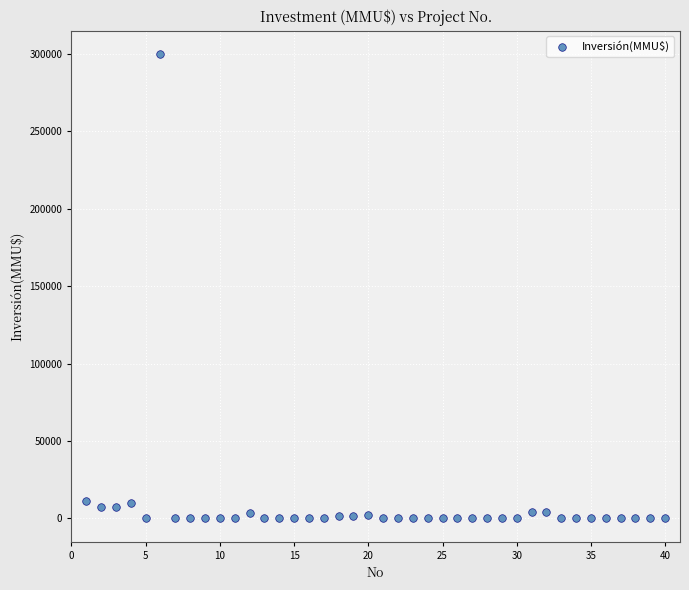

What is the range of X values (max minus min)?

39